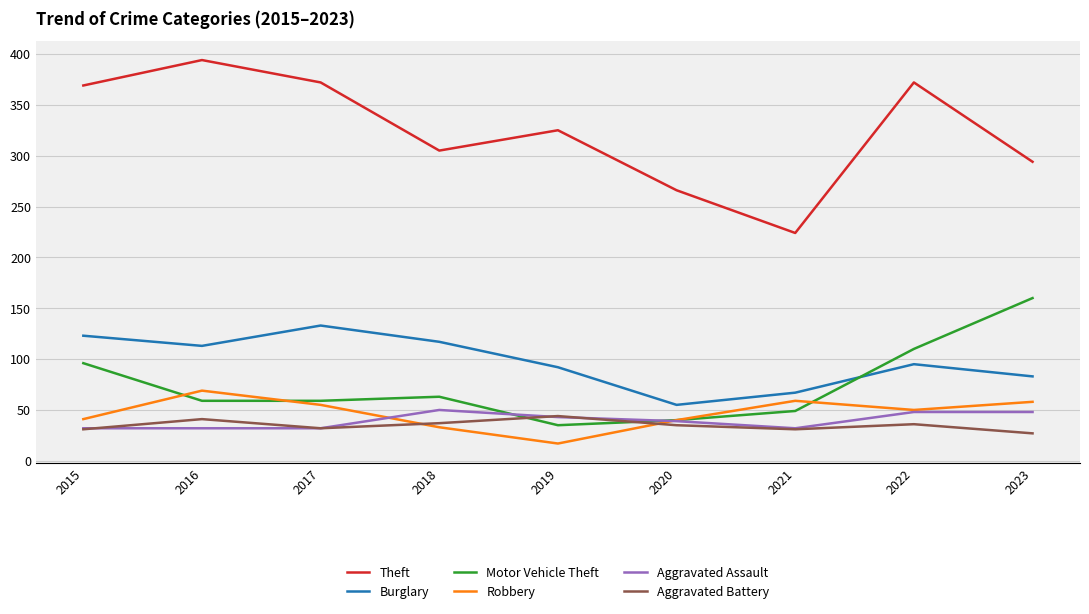

Where is the first local maximum for Aggravated Battery?

2016